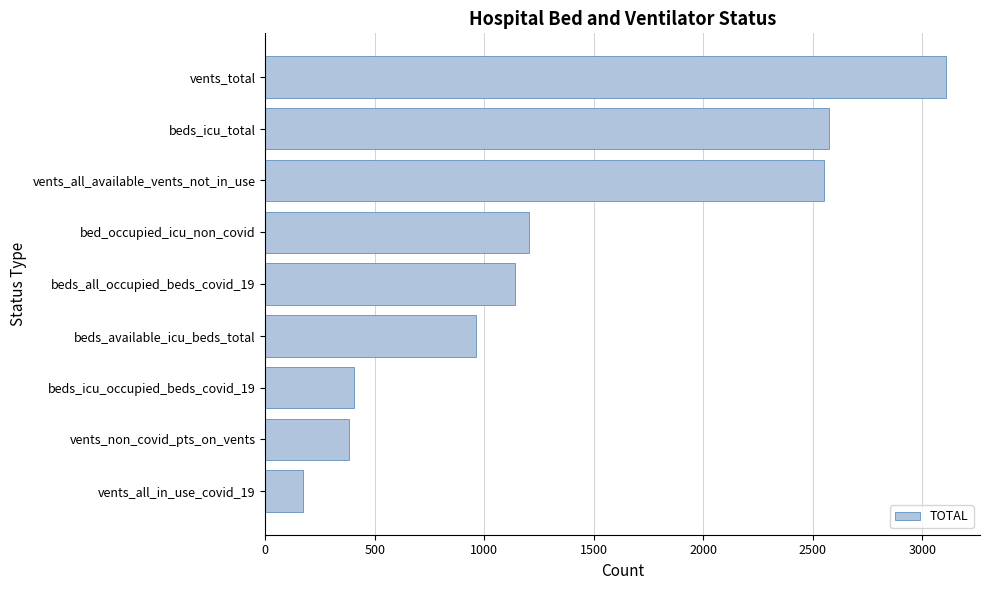

What is the average value?

1389